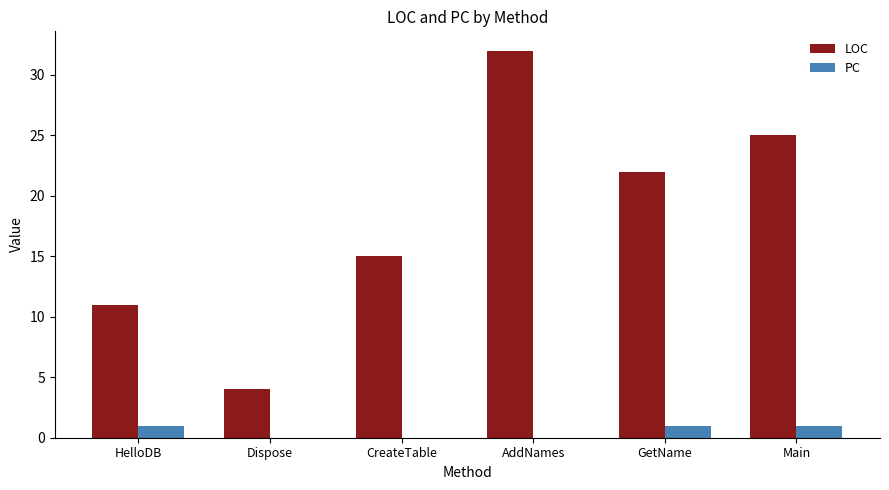

Which category has the highest value across all series?

AddNames